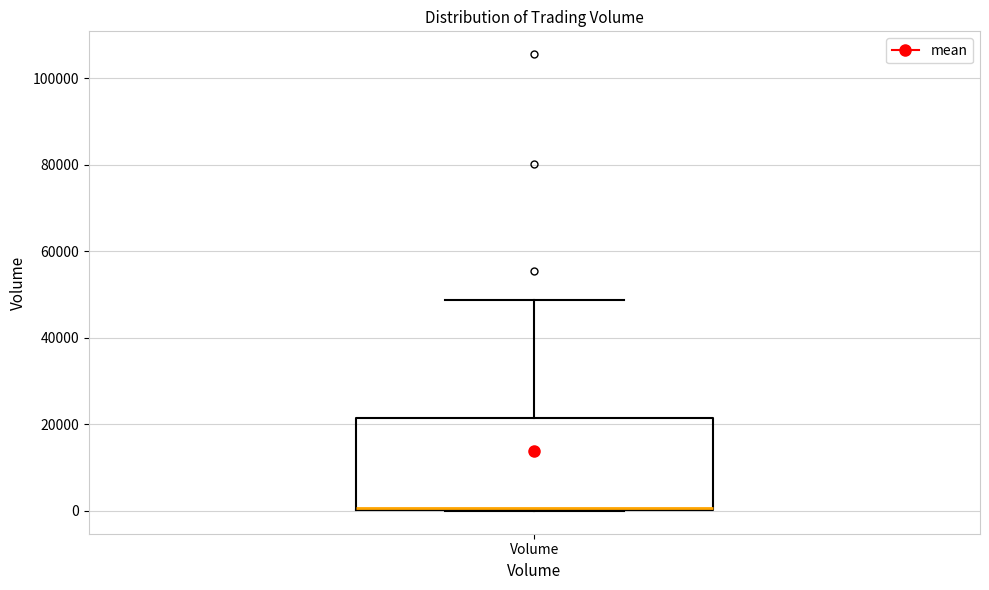

Where does the upper whisker of the box for Volume end on the y-axis? The values are not printed on the chart, so give them approximately, as read against the axis.

48000